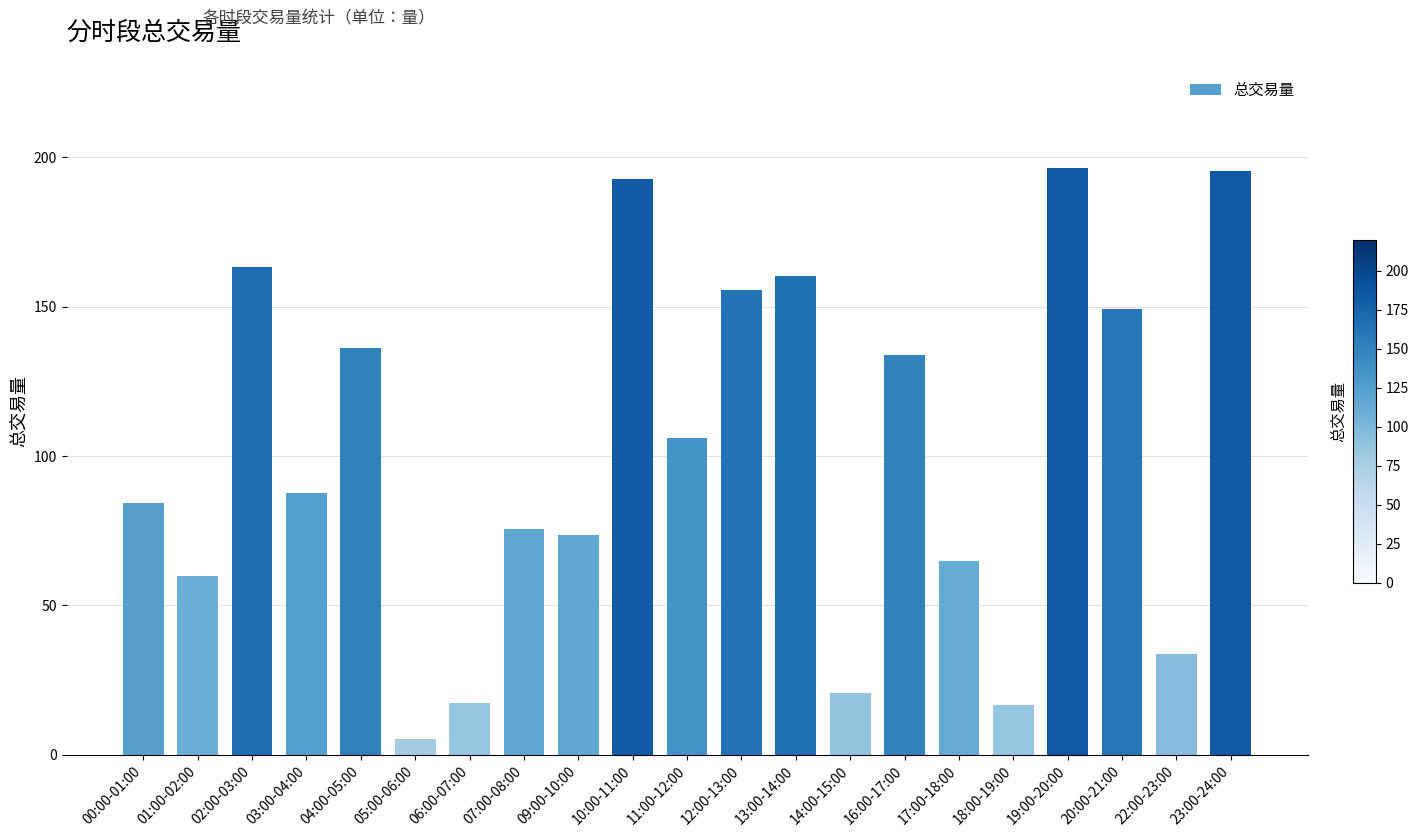

What is the greatest value displayed?

196.3